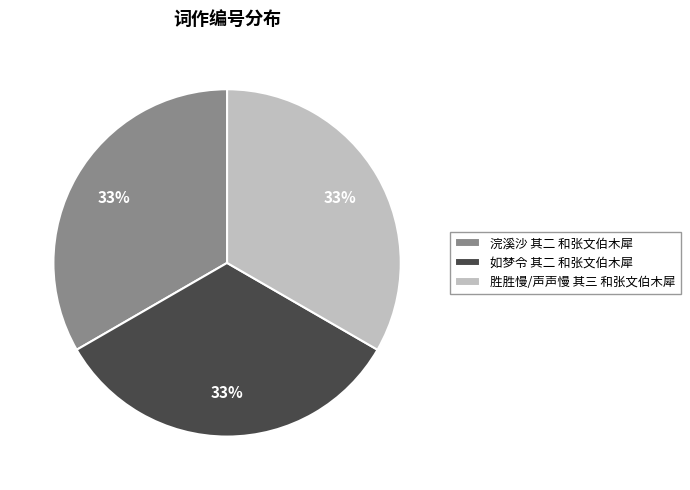

Is 胜胜慢/声声慢 其三 和张文伯木犀 the majority of the pie?

No